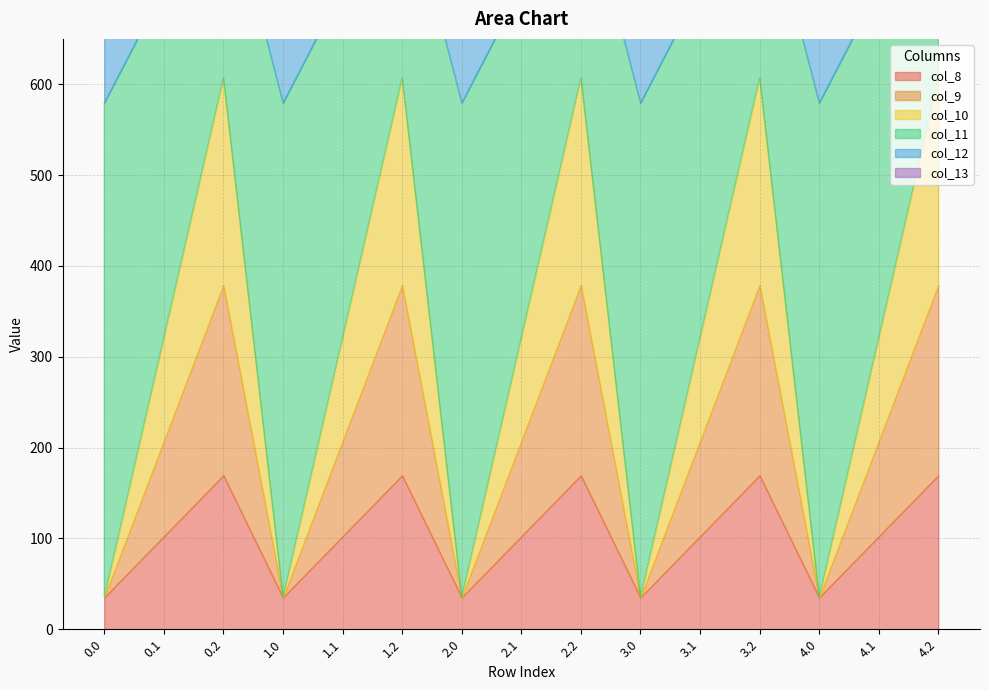

The value of col_12 at 3.2 is 224.3. True or false?

True